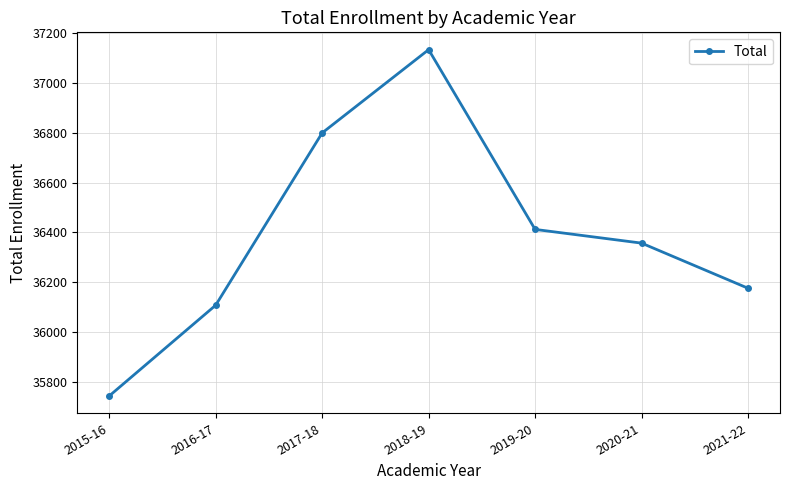

How many series are shown in this chart?

1